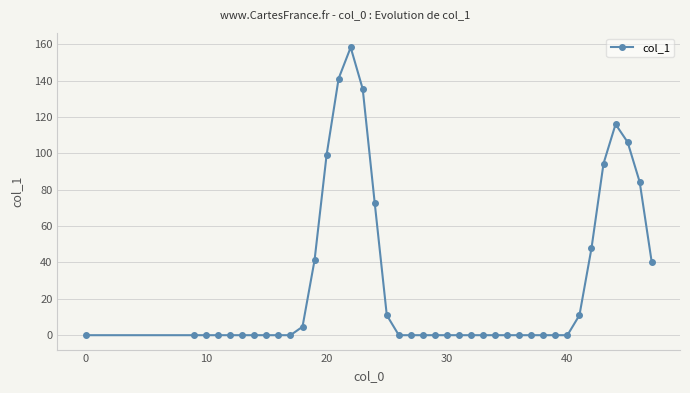

How many lines are shown in the chart?

1